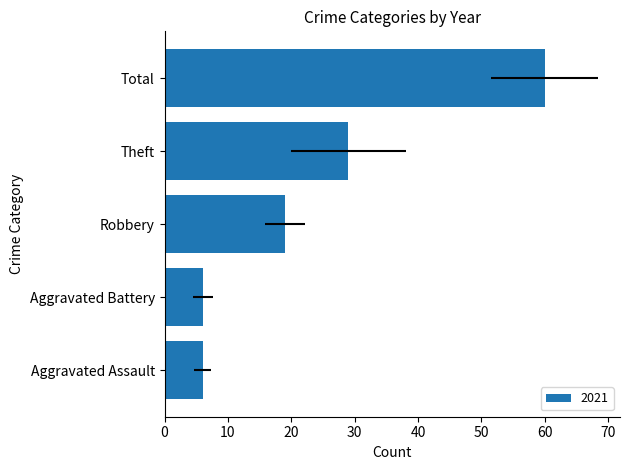

What is the highest value of the 2021 series?

60